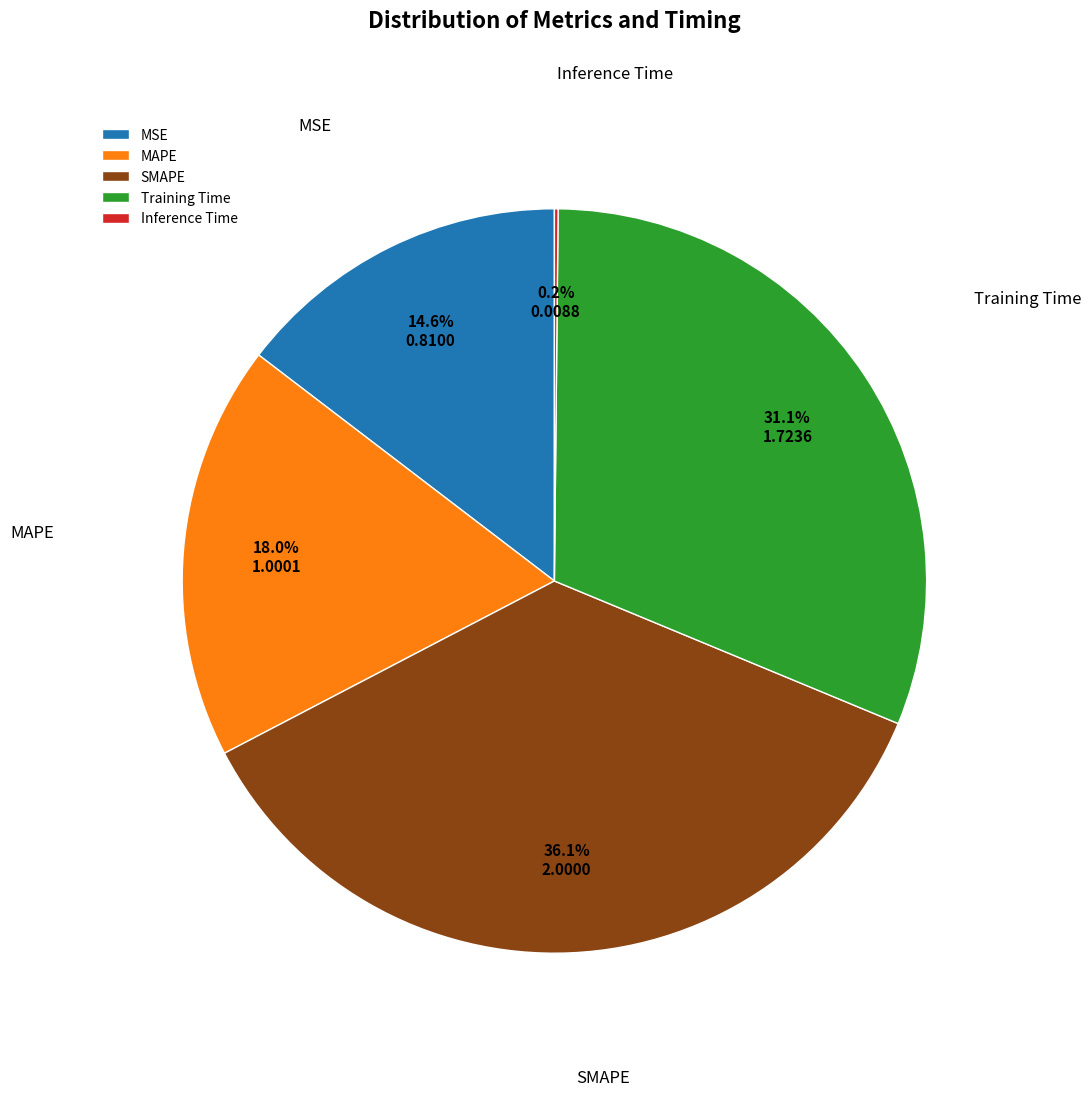

Between MSE and Training Time, which is larger?

Training Time